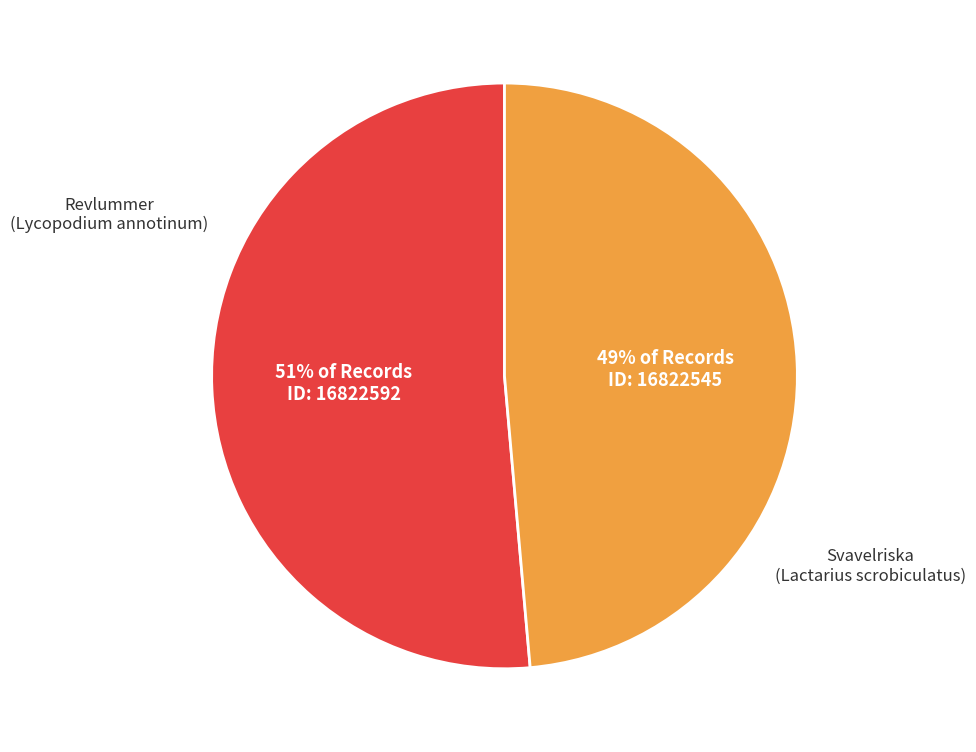

To the nearest percent, what is the average slice percentage?

50%